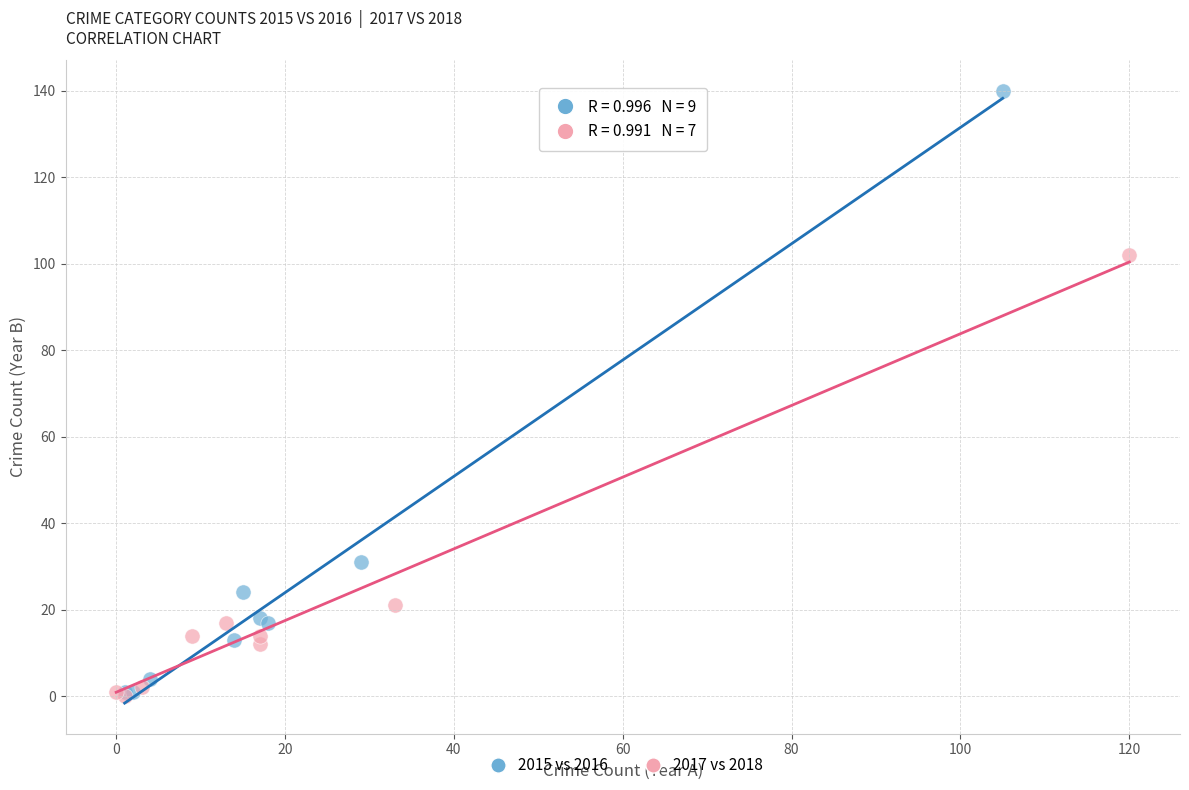

Which series reaches the maximum Y coordinate?

2015 vs 2016